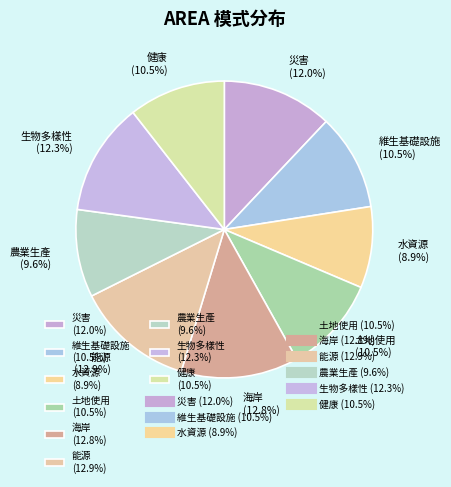

Is there any slice that represents more than half of the pie?

No